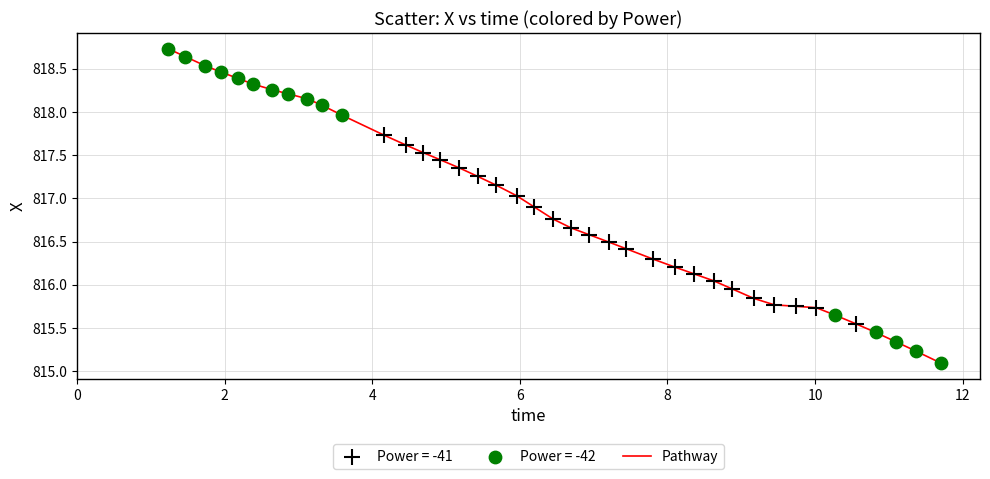

What is the difference between the maximum and minimum values?

3.6